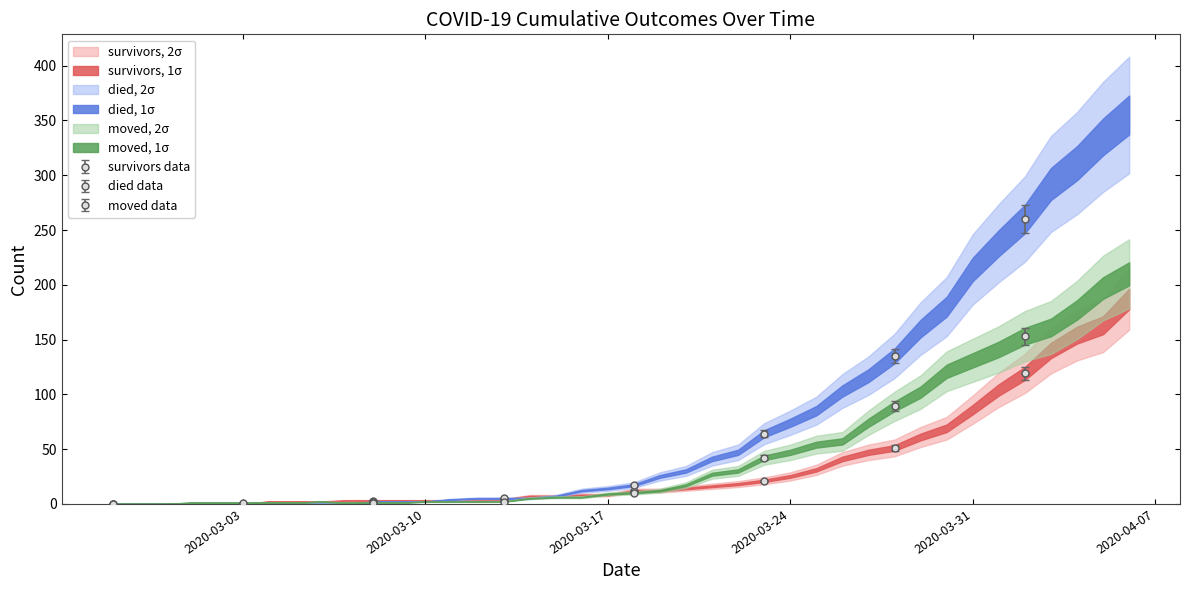

Reading left to right, list all the values displayed in this chart.

survivors: 2020-02-27=0	2020-02-28=0	2020-02-29=0	2020-03-01=0	2020-03-02=0	2020-03-03=0	2020-03-04=2	2020-03-05=2	2020-03-06=2	2020-03-07=3	2020-03-08=3	2020-03-09=3	2020-03-10=3	2020-03-11=3	2020-03-12=3	2020-03-13=4	2020-03-14=7	2020-03-15=7	2020-03-16=8	2020-03-17=8	2020-03-18=12	2020-03-19=12	2020-03-20=14	2020-03-21=16	2020-03-22=18	2020-03-23=21	2020-03-24=25	2020-03-25=31	2020-03-26=41	2020-03-27=47	2020-03-28=51	2020-03-29=61	2020-03-30=69	2020-03-31=86	2020-04-01=104	2020-04-02=119	2020-04-03=140	2020-04-04=154	2020-04-05=163	2020-04-06=187
died: 2020-02-27=0	2020-02-28=0	2020-02-29=0	2020-03-01=0	2020-03-02=0	2020-03-03=0	2020-03-04=0	2020-03-05=0	2020-03-06=0	2020-03-07=0	2020-03-08=2	2020-03-09=2	2020-03-10=2	2020-03-11=4	2020-03-12=5	2020-03-13=5	2020-03-14=5	2020-03-15=7	2020-03-16=12	2020-03-17=14	2020-03-18=17	2020-03-19=25	2020-03-20=30	2020-03-21=41	2020-03-22=47	2020-03-23=64	2020-03-24=74	2020-03-25=85	2020-03-26=103	2020-03-27=117	2020-03-28=135	2020-03-29=160	2020-03-30=180	2020-03-31=214	2020-04-01=238	2020-04-02=260	2020-04-03=292	2020-04-04=311	2020-04-05=335	2020-04-06=355
moved: 2020-02-27=0	2020-02-28=0	2020-02-29=0	2020-03-01=1	2020-03-02=1	2020-03-03=1	2020-03-04=1	2020-03-05=1	2020-03-06=2	2020-03-07=1	2020-03-08=1	2020-03-09=1	2020-03-10=2	2020-03-11=2	2020-03-12=2	2020-03-13=2	2020-03-14=5	2020-03-15=6	2020-03-16=6	2020-03-17=9	2020-03-18=10	2020-03-19=12	2020-03-20=17	2020-03-21=27	2020-03-22=30	2020-03-23=42	2020-03-24=47	2020-03-25=54	2020-03-26=57	2020-03-27=74	2020-03-28=89	2020-03-29=102	2020-03-30=121	2020-03-31=131	2020-04-01=141	2020-04-02=153	2020-04-03=161	2020-04-04=177	2020-04-05=197	2020-04-06=210